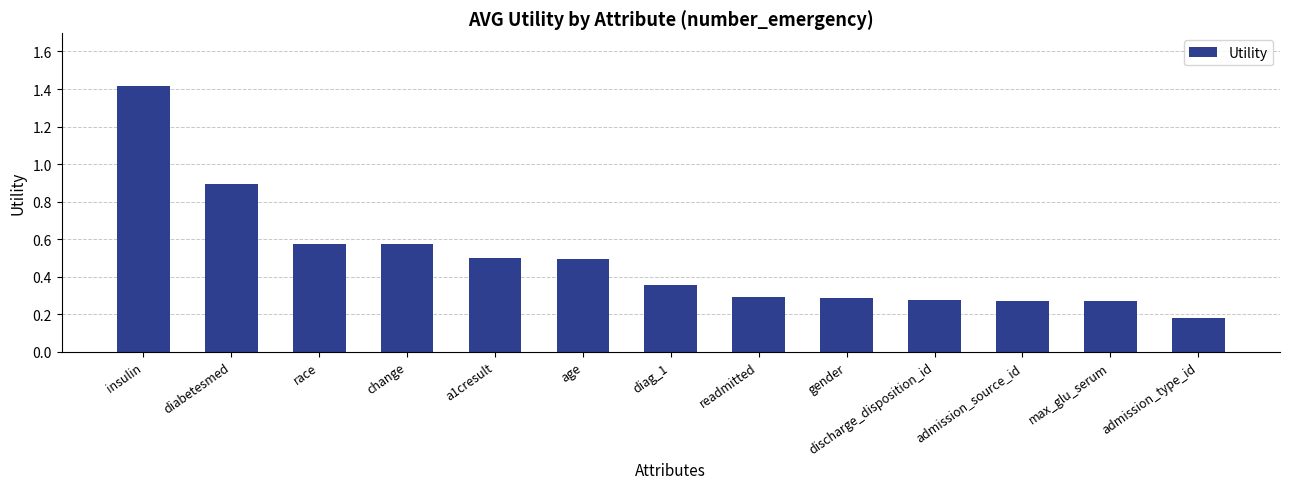

What is the change in value from age to discharge_disposition_id?

-0.2